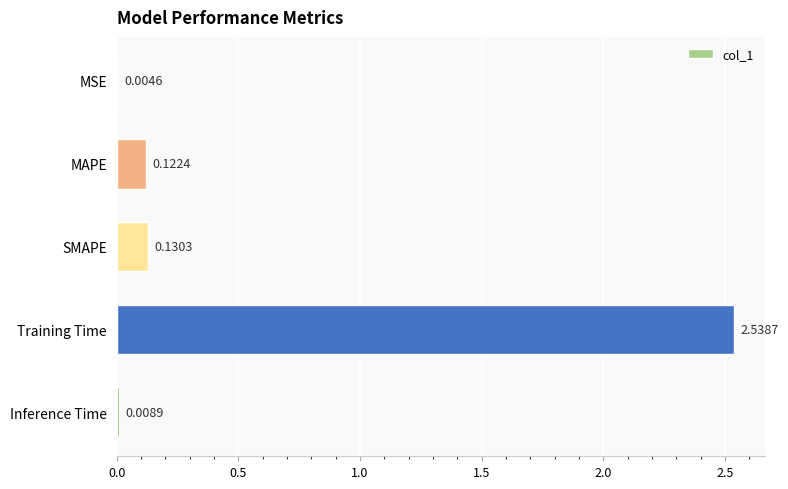

What is the sum of all values?

2.8